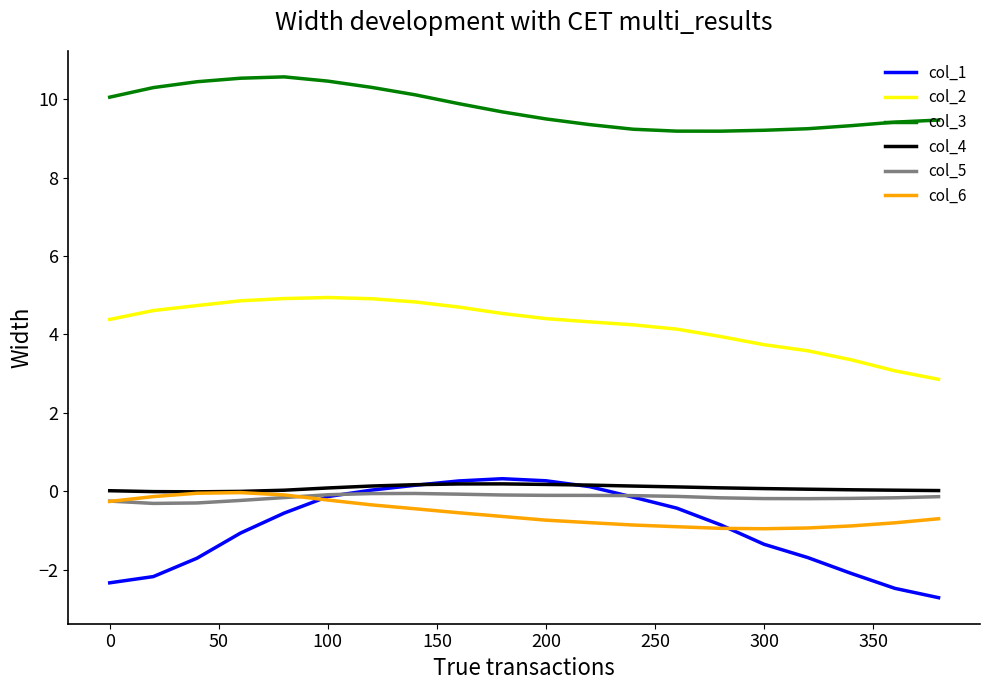

How many lines are shown in the chart?

6